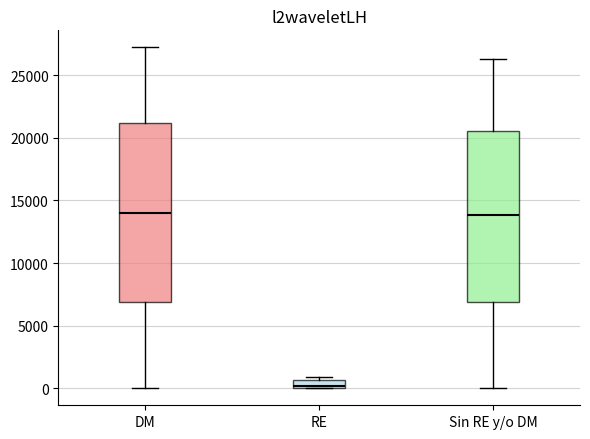

Where does the median line of the box for DM sit on the y-axis? The values are not printed on the chart, so give them approximately, as read against the axis.

14000